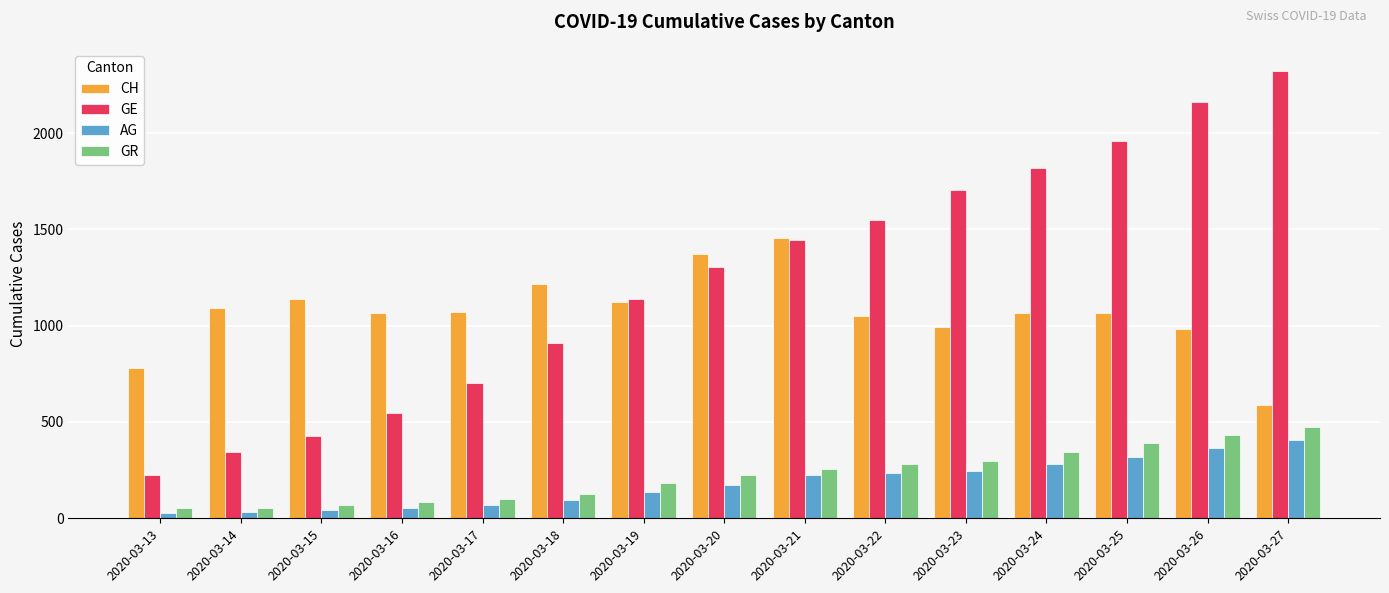

At which category does the chart reach its peak across all series?

2020-03-27